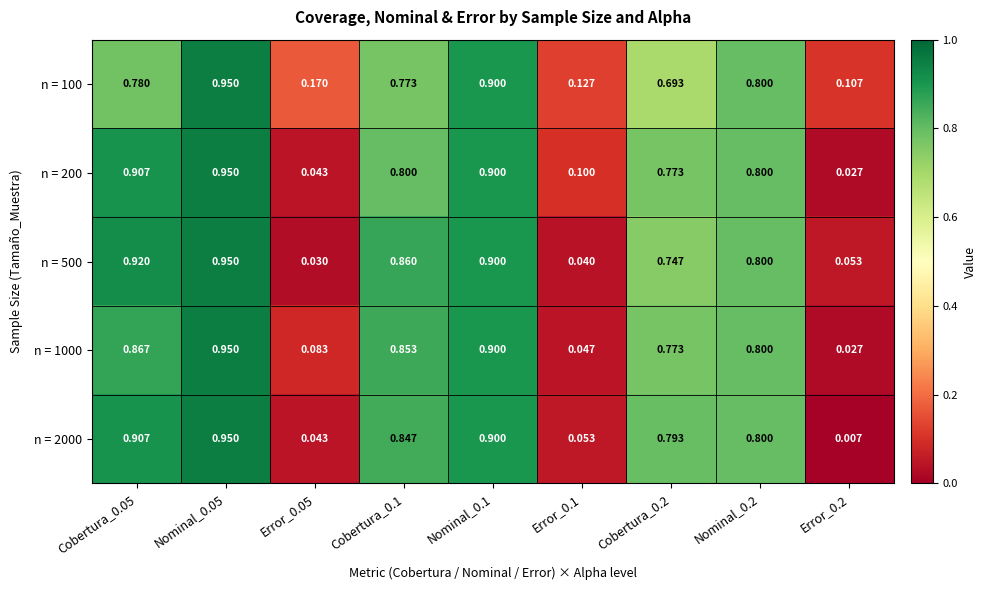

Is the value of n = 500 at Cobertura_0.2 greater than the value of n = 200 at Cobertura_0.05?

No